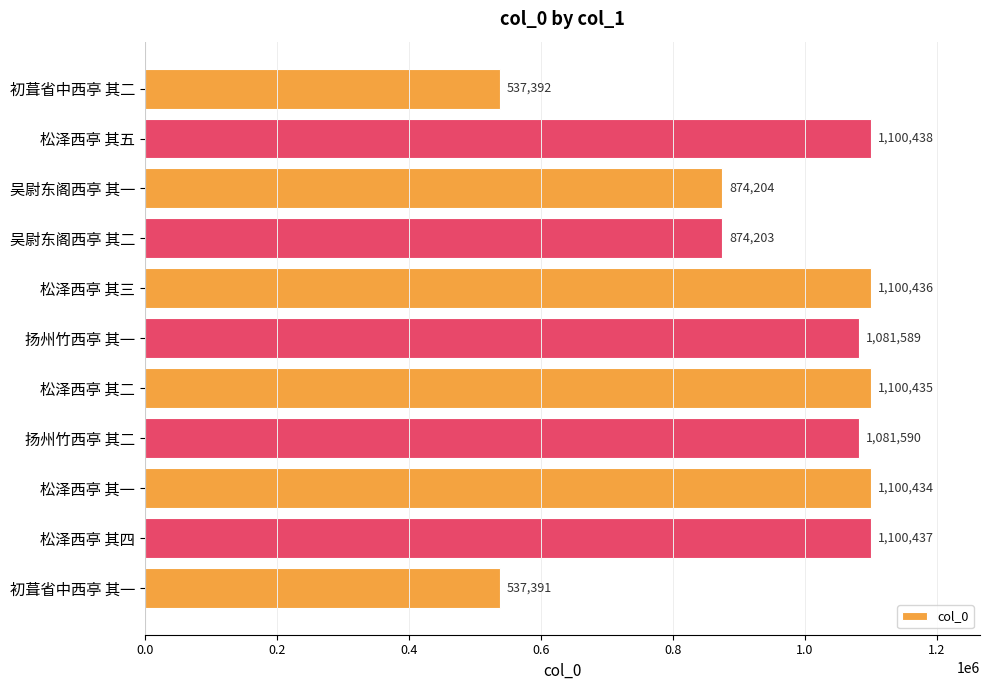

What is the label of the 4th bar from the bottom?

扬州竹西亭 其二